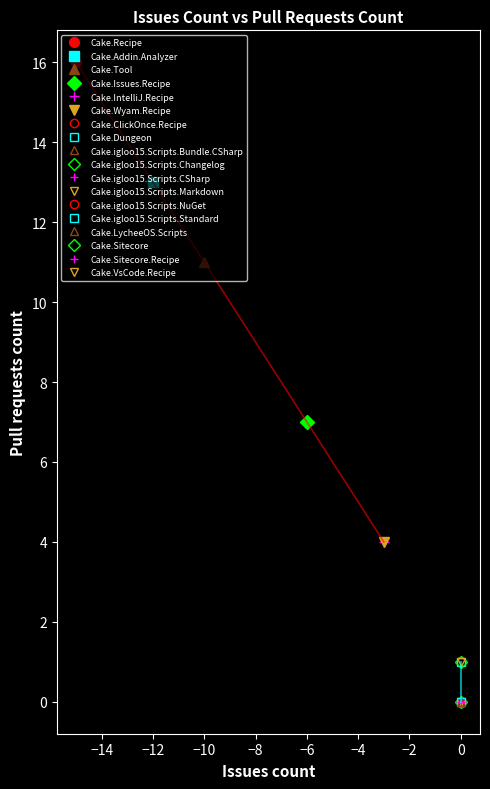

How many points are lower than both their immediate neighbors (excluding endpoints)?

4